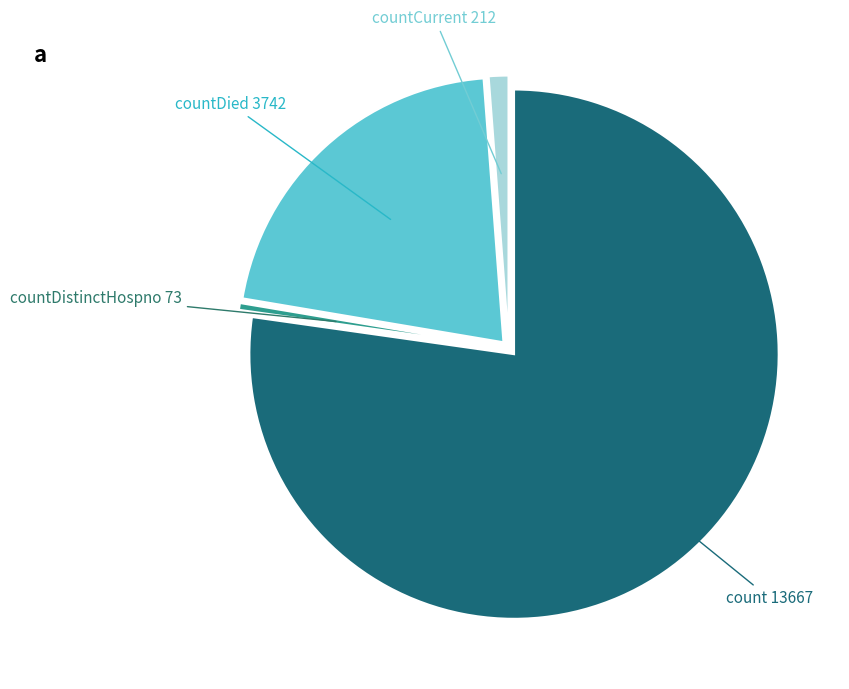

Which category accounts for the majority?

count 13667